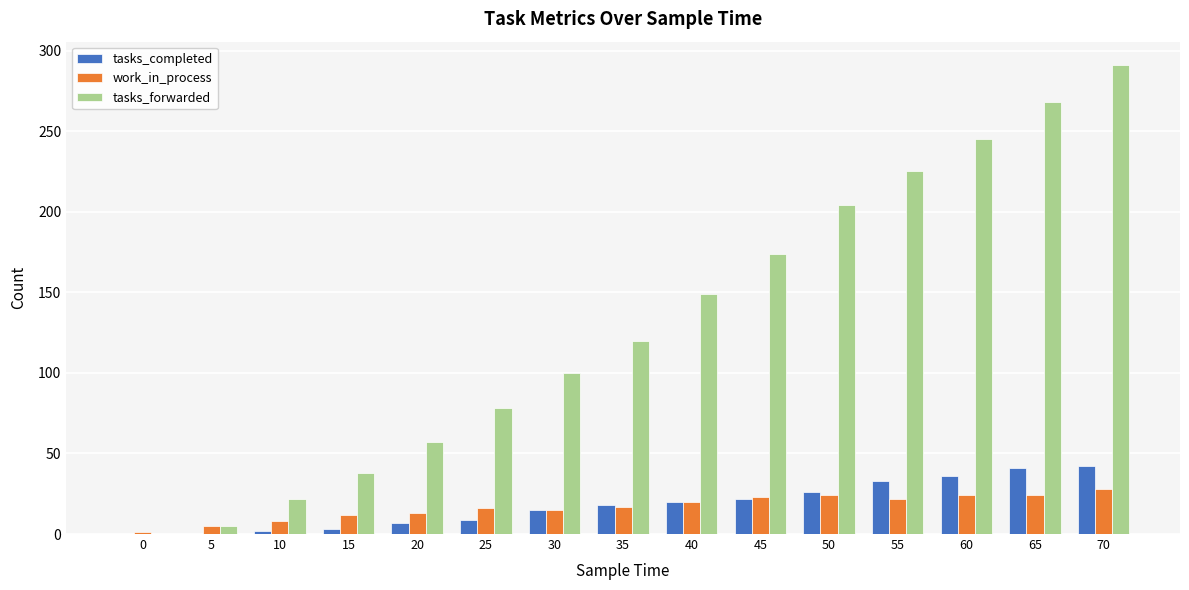

Which category has the highest value across all series?

70